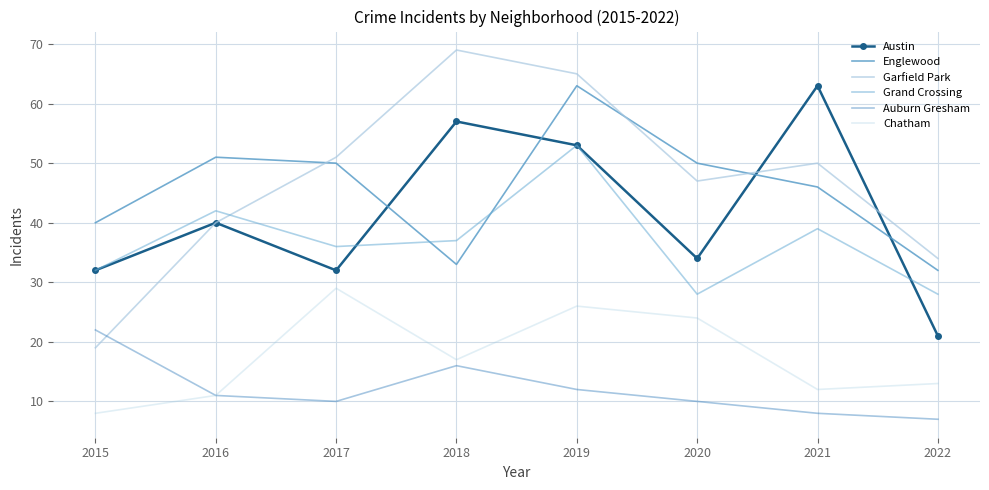

What is the spread (max minus min) of values at 2016?

40